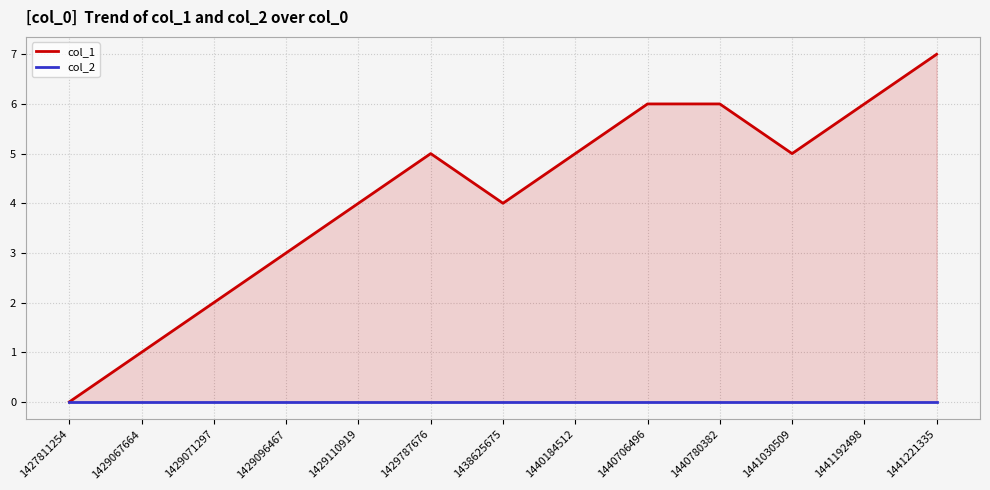

Is the value of col_1 at 1441030509 greater than the value of col_2 at 1429096467?

Yes